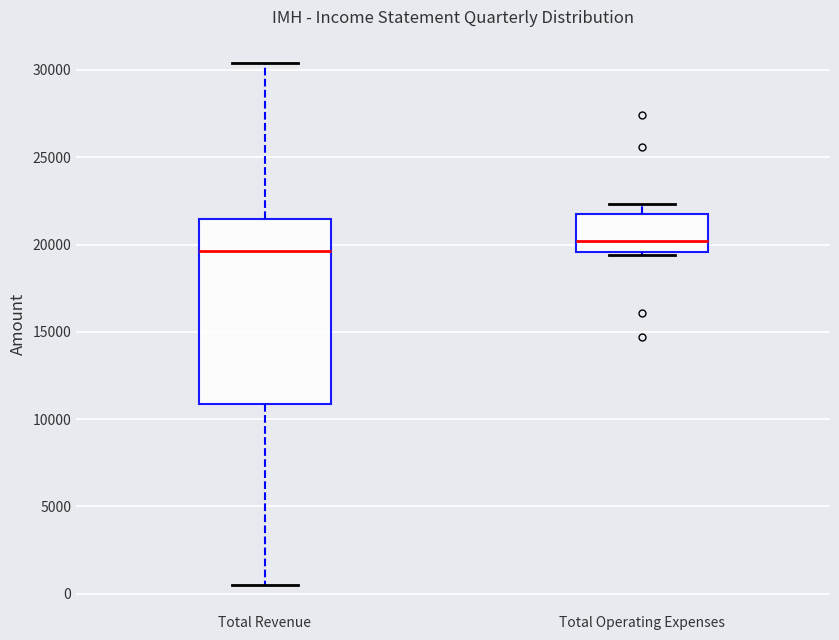

Reading left to right, transcribe this box plot: for each box, give where its median line is, the range the box spans, and where its two whiskers end, as read against the y-axis. The values are not printed on the chart, so give them approximately, as read against the axis.

Total Revenue: median 19500, box 11000 to 21500, whiskers 500 to 30500
Total Operating Expenses: median 20000, box 19500 to 22000, whiskers 19500 to 22500